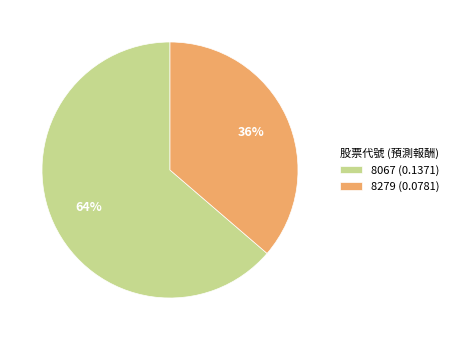

To the nearest percent, what percentage of the pie is 8279?

36%